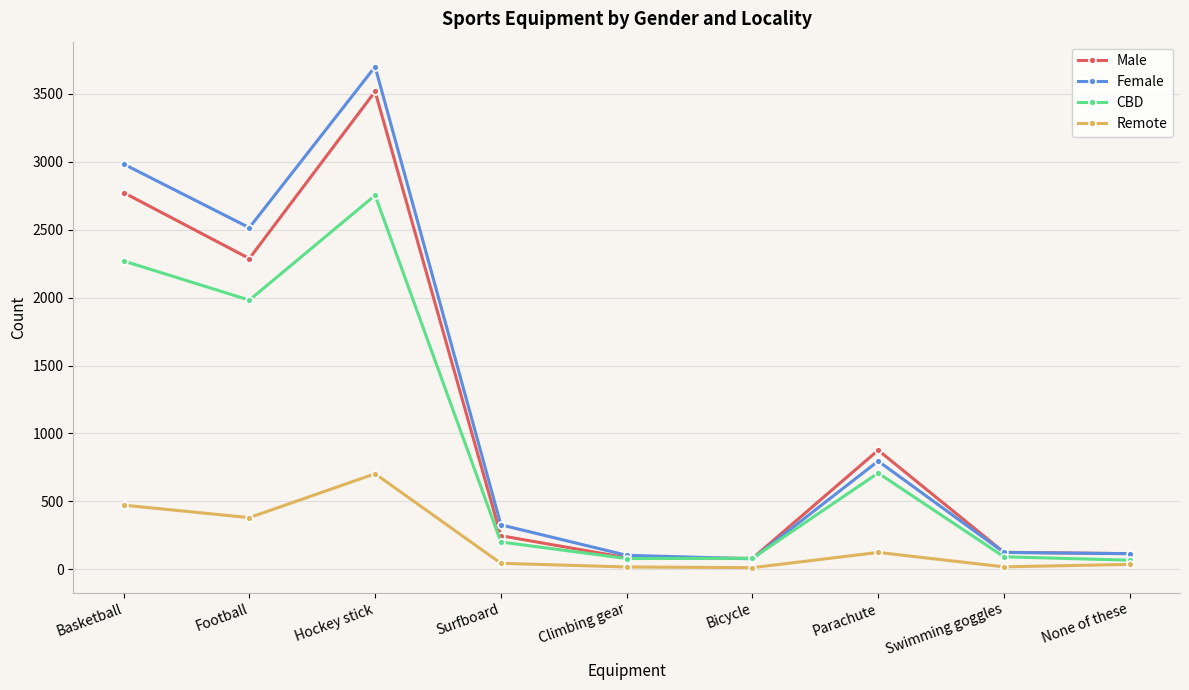

At how many categories does at least one series exceed 1169?

3